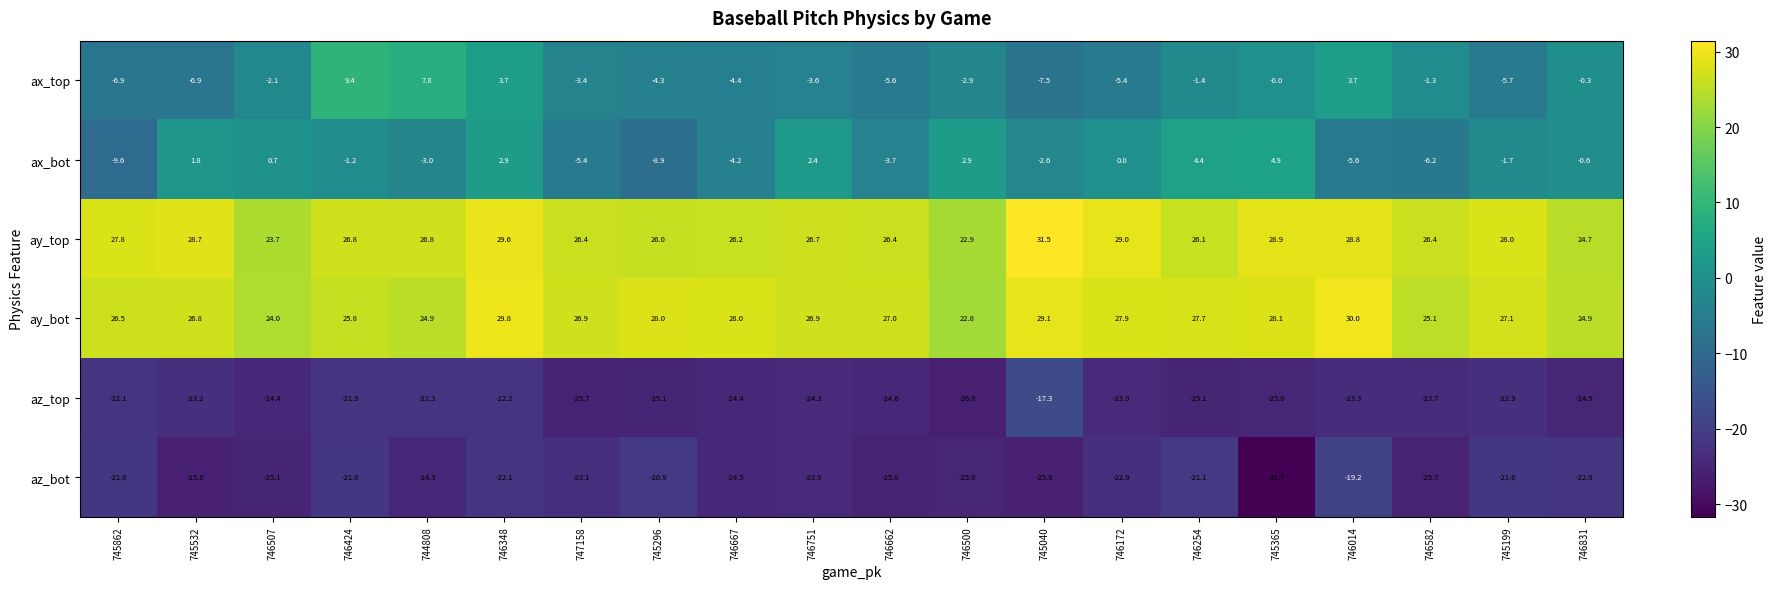

What is the spread (max minus min) of values at 746500?

48.9